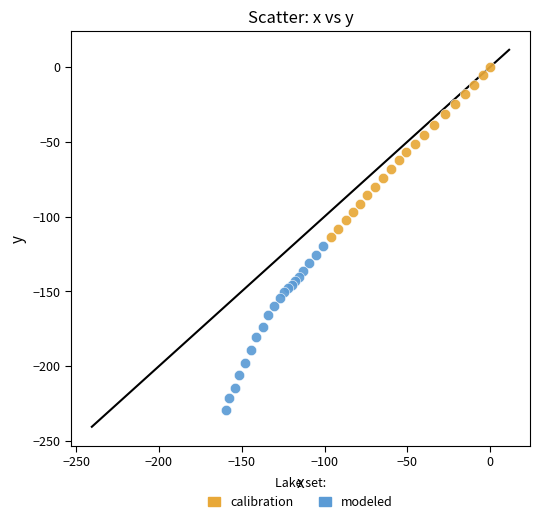

Which series has the widest spread of Y values?

calibration